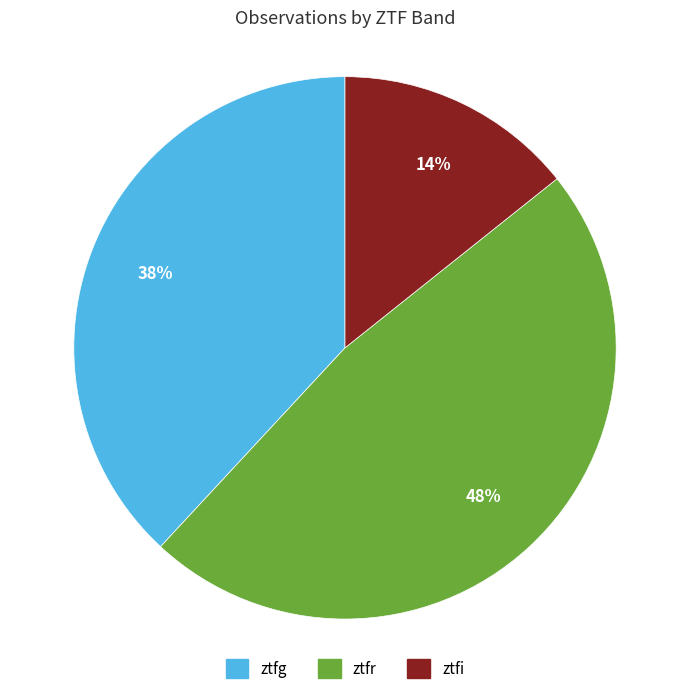

Rank the categories by value from lowest to highest.

ztfi, ztfg, ztfr